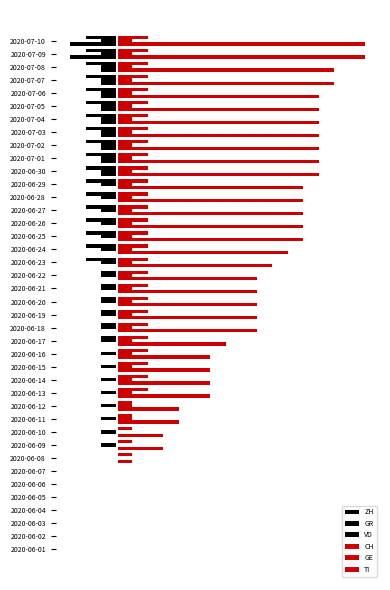

What position from the left is 2020-06-22?

22